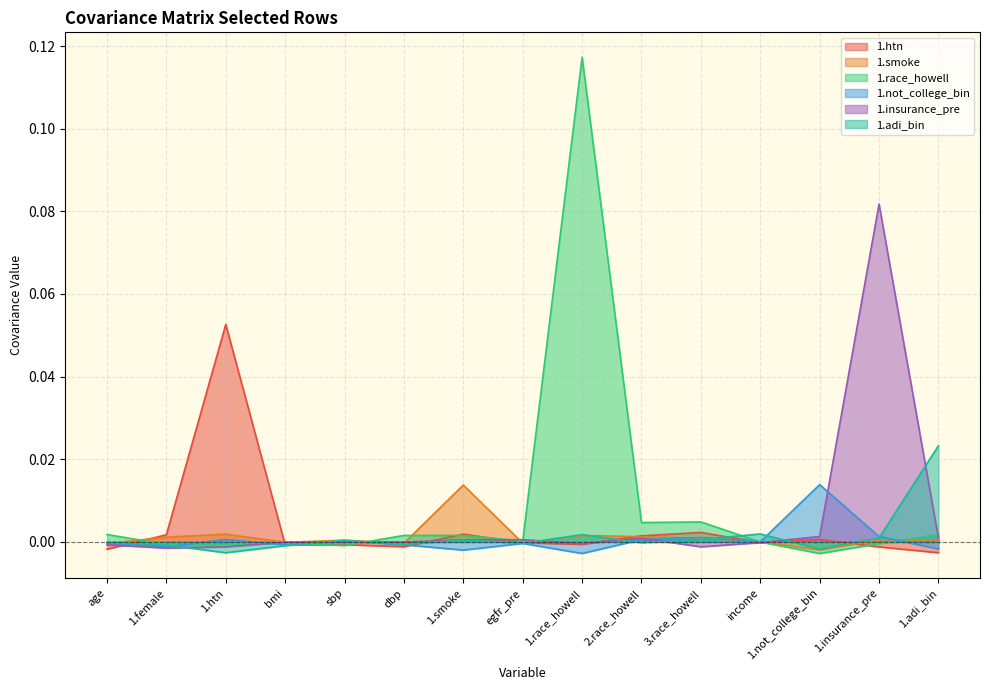

At which category is the sum across all series the highest?

1.race_howell